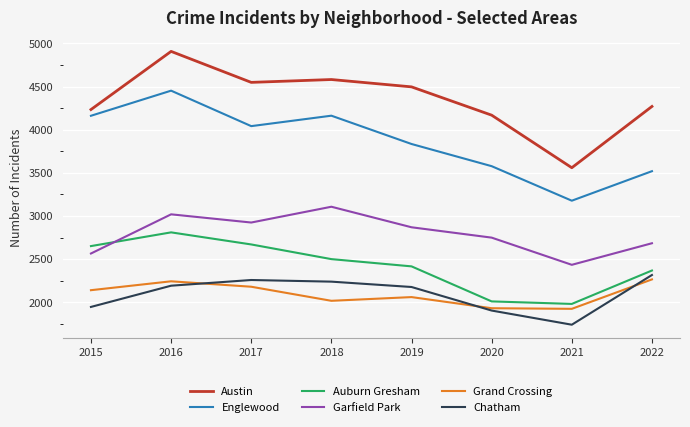

True or false: Garfield Park has more than 2 points higher than both neighbors.

False